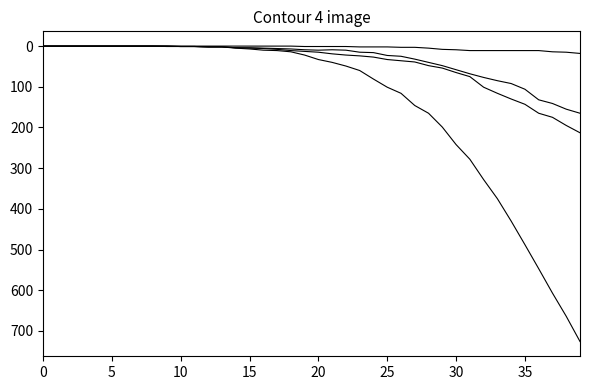

Does the chart display data point markers on the line(s)?

No